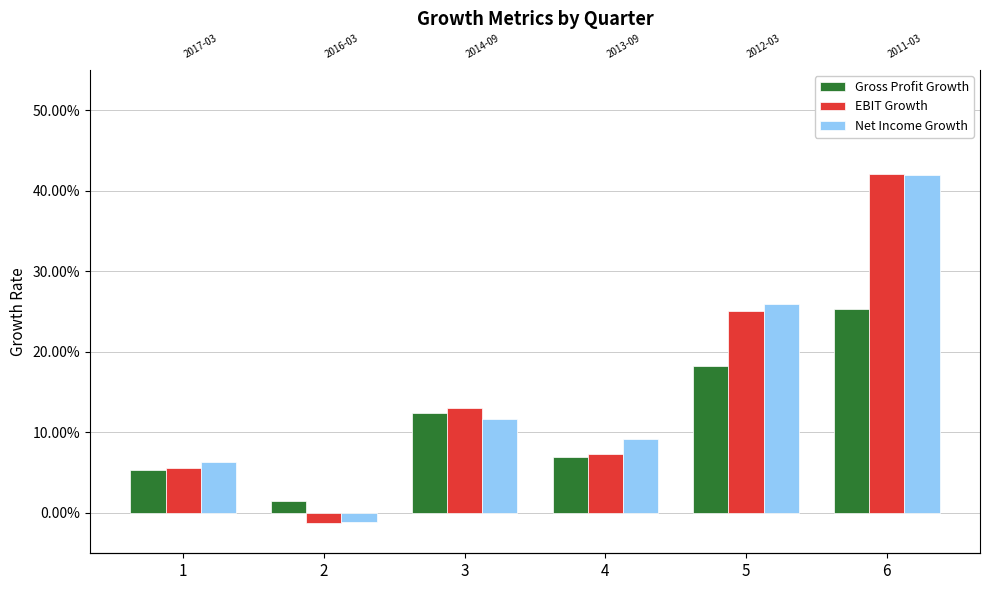

Is the value of Net Income Growth at 6 greater than the value of Gross Profit Growth at 5?

Yes